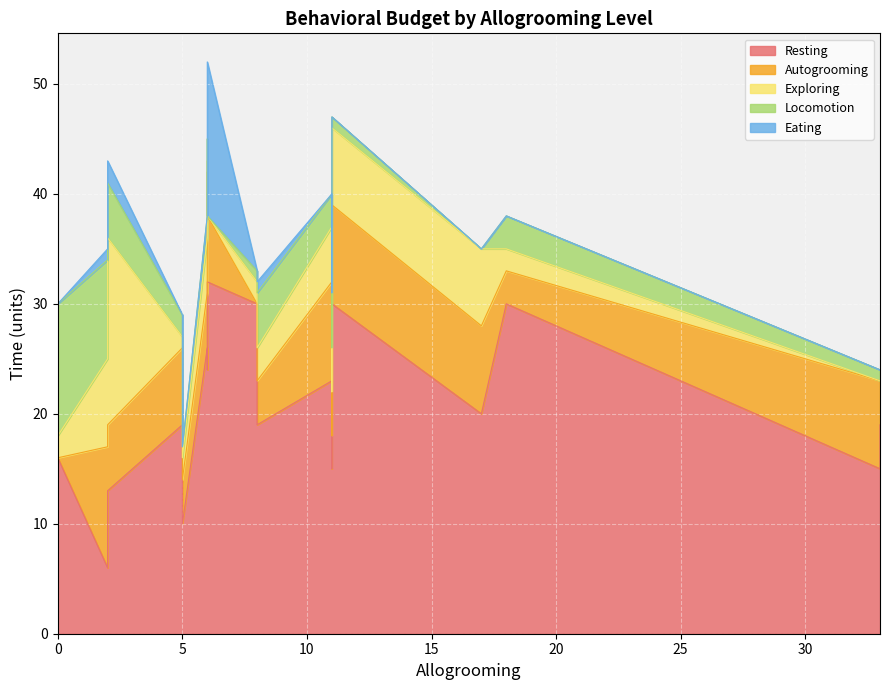

Between 10 and 17, which series saw the biggest shift?

Locomotion